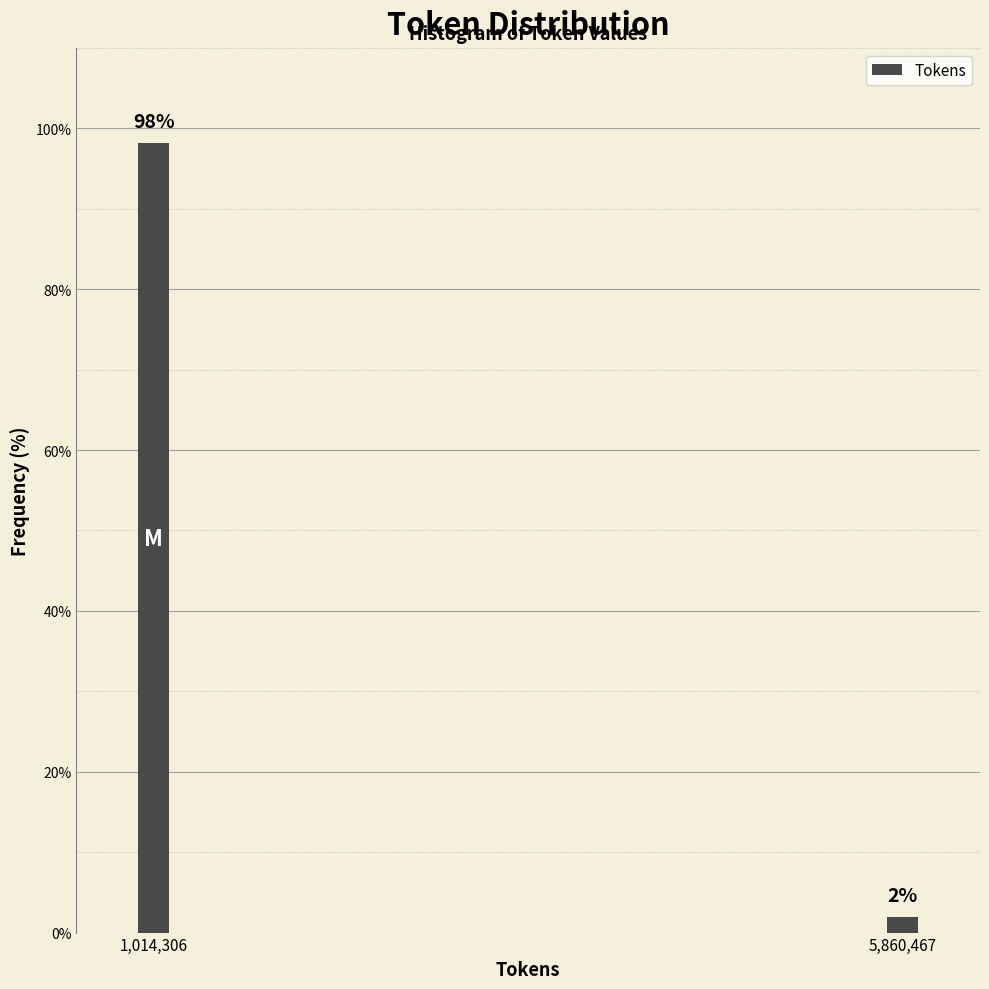

What is the average value?

50.0